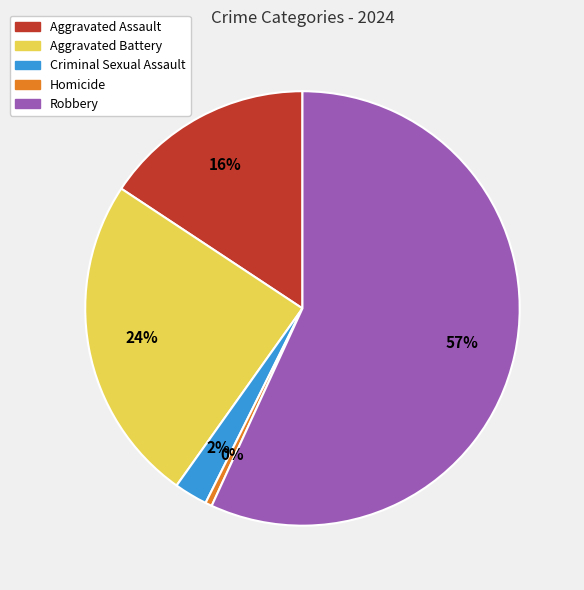

True or false: Aggravated Battery accounts for 24% of the total.

True